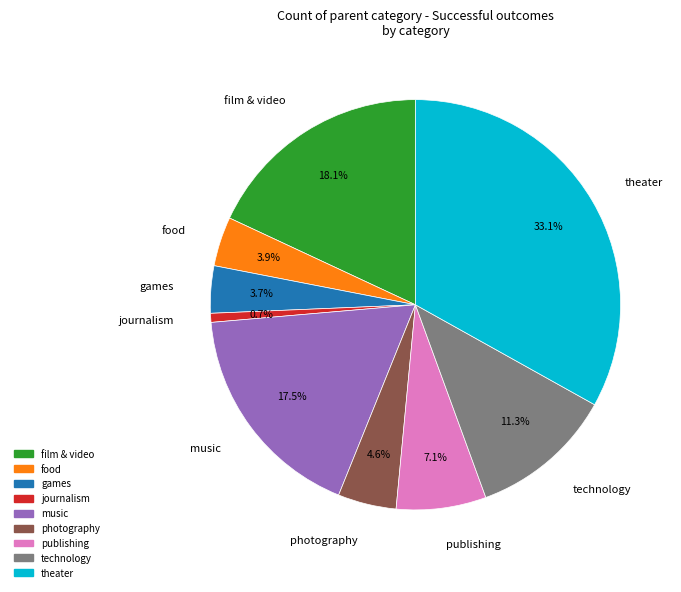

Is there any slice that represents more than half of the pie?

No